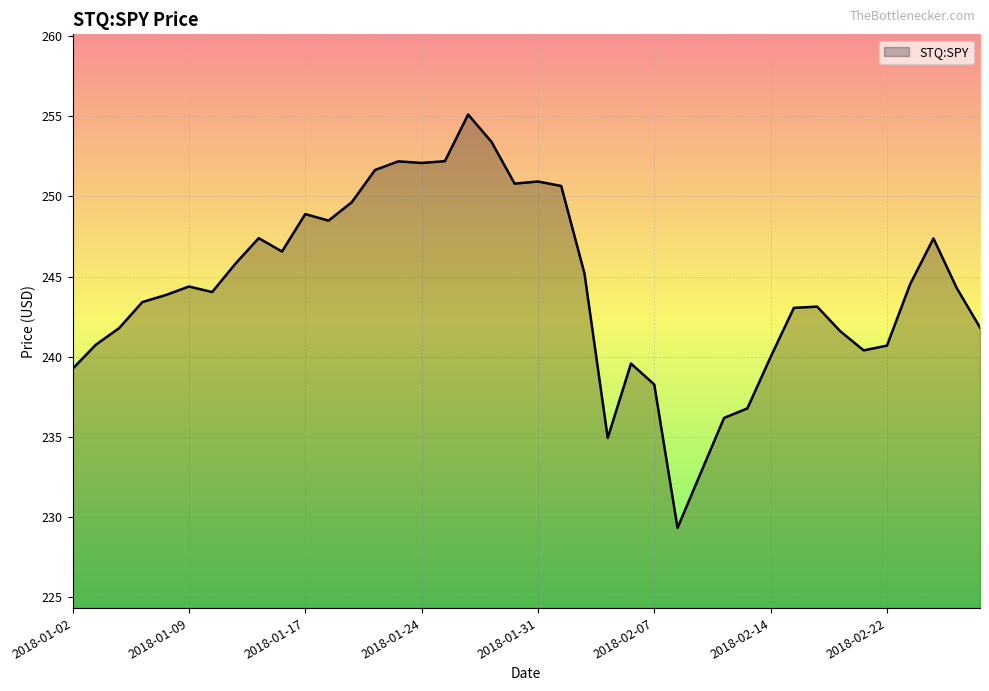

How many lines are shown in the chart?

1